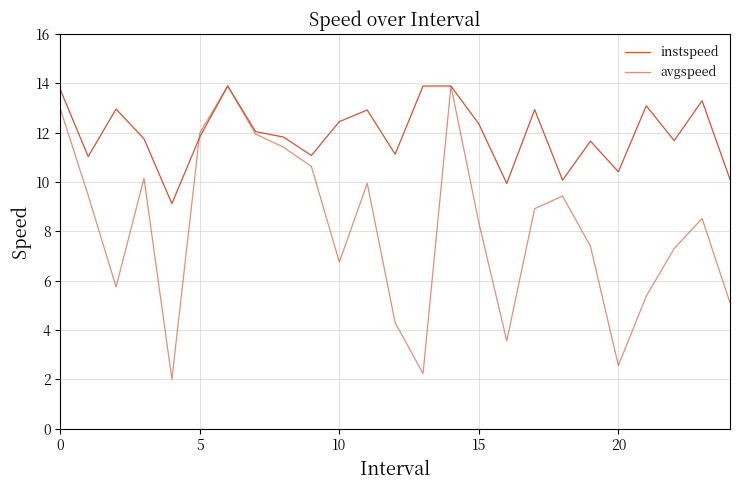

Is this an area chart (filled region under the line)?

No